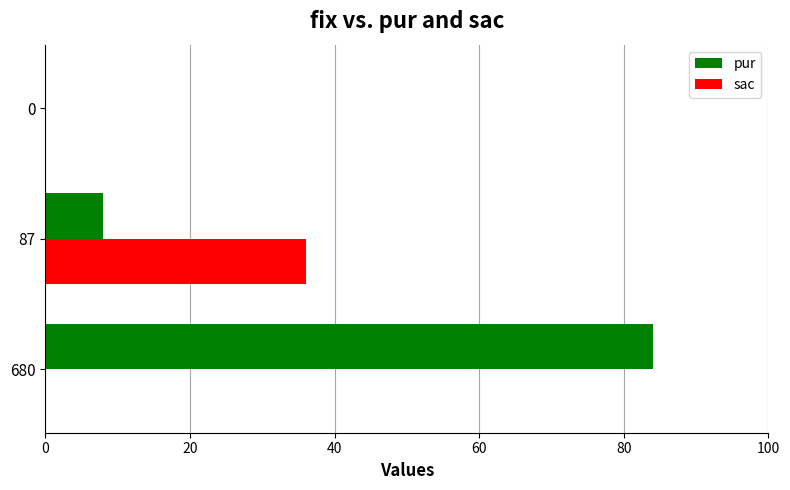

What is the total value across all series at 87?

44